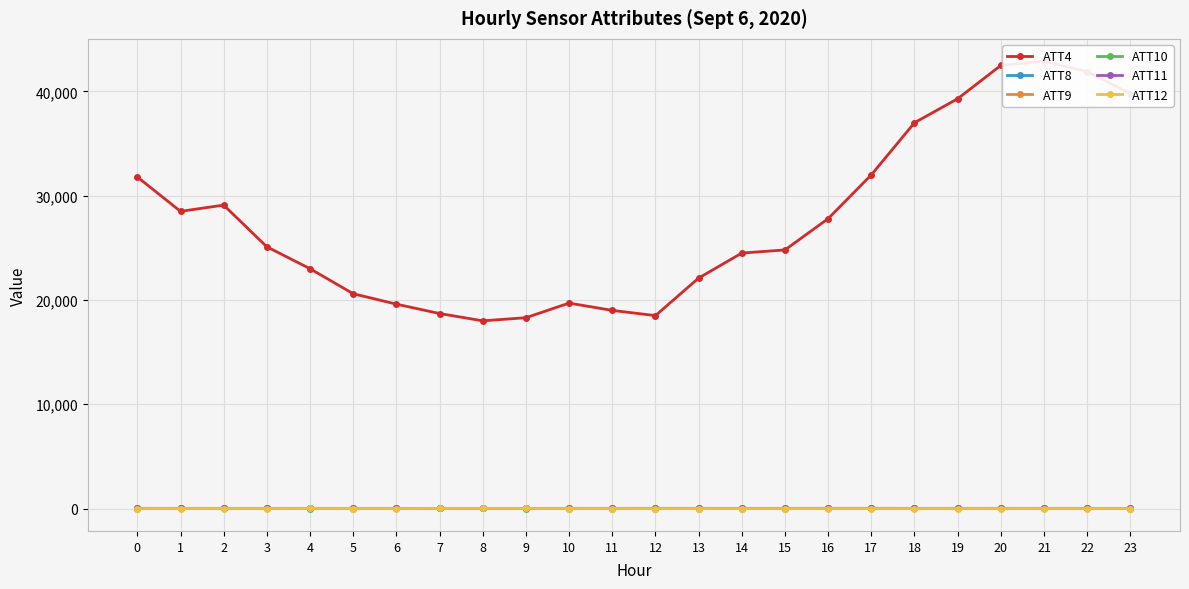

What is the value of the ATT10 point at the 2nd from the left?

0.7